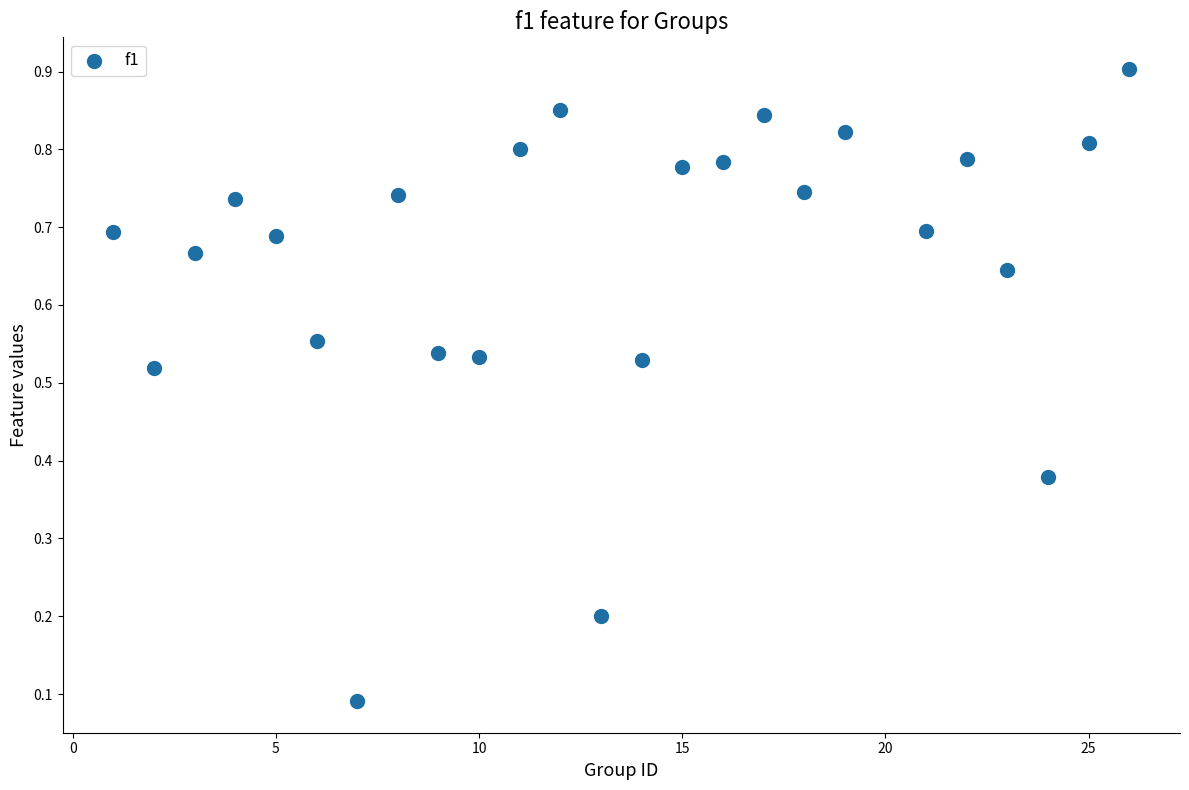

What is the range of X values (max minus min)?

25.0